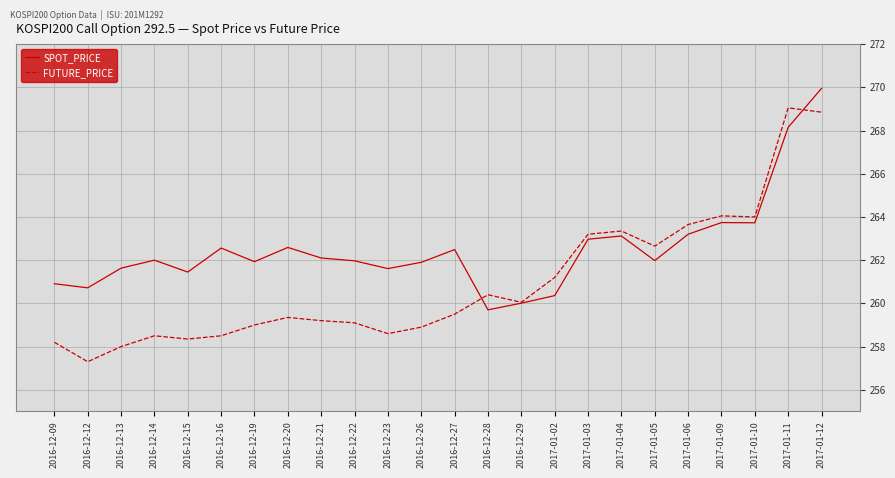

What is the lowest value of the SPOT_PRICE series?

259.7